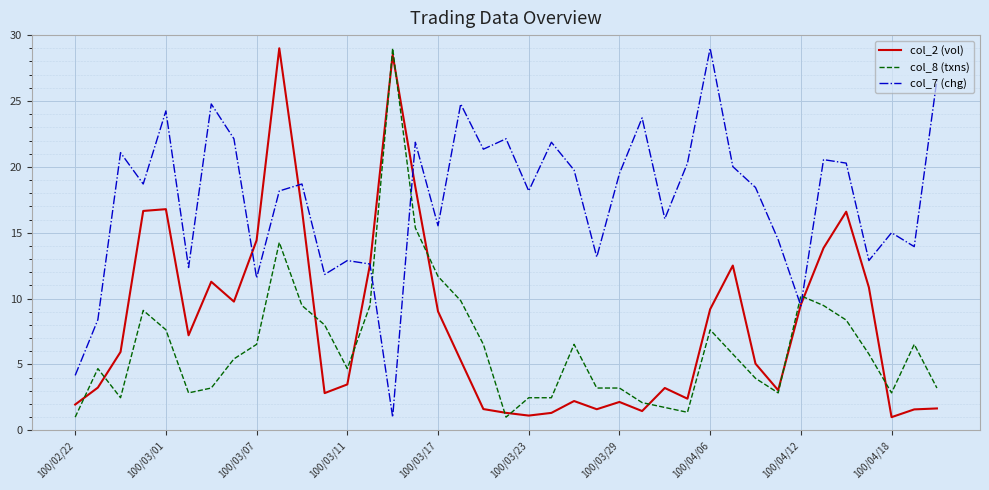

What is the maximum value shown in the chart?

29.0